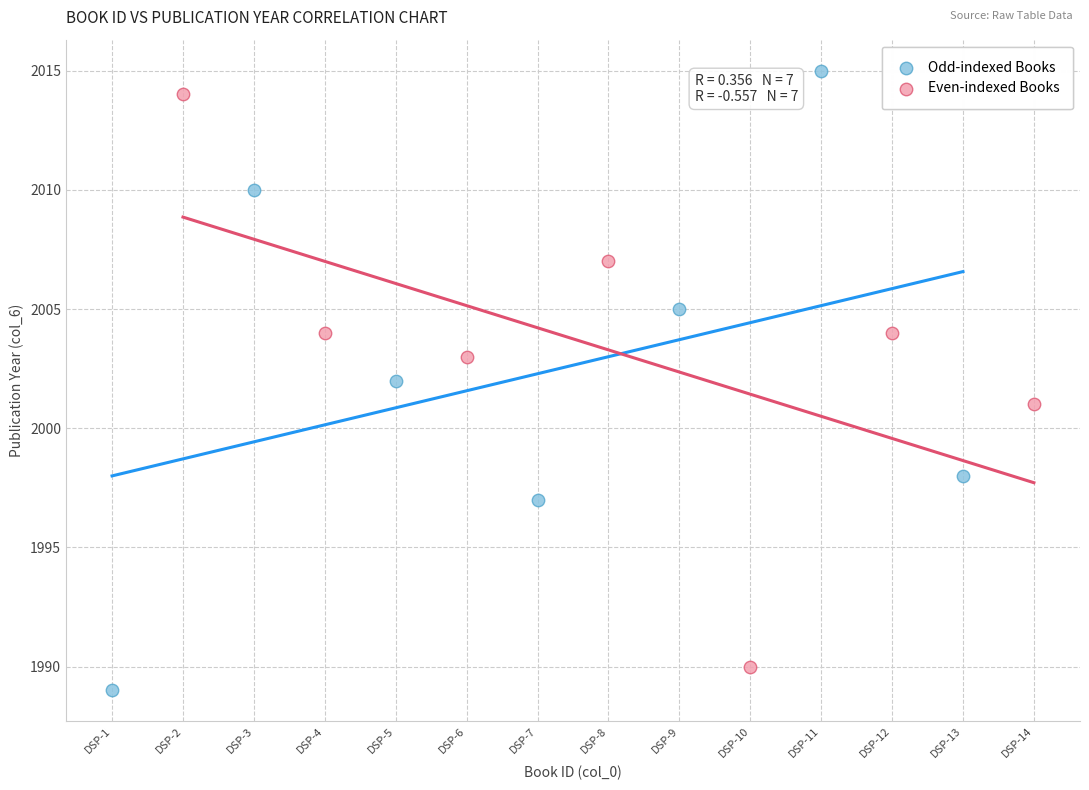

What are all the series names shown in the legend?

Odd-indexed Books, Even-indexed Books